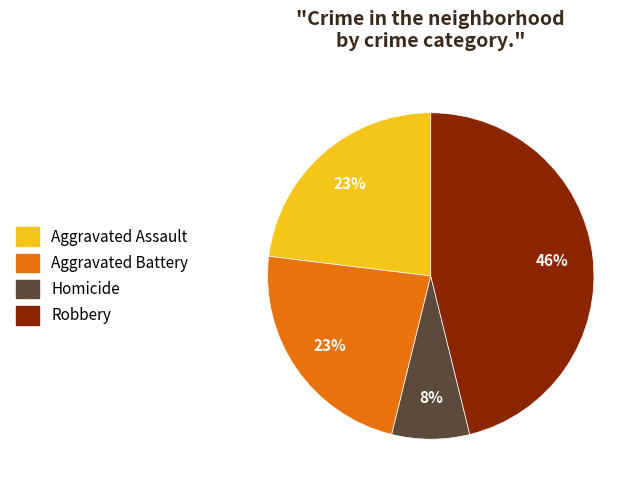

Count the number of slices in the pie.

4